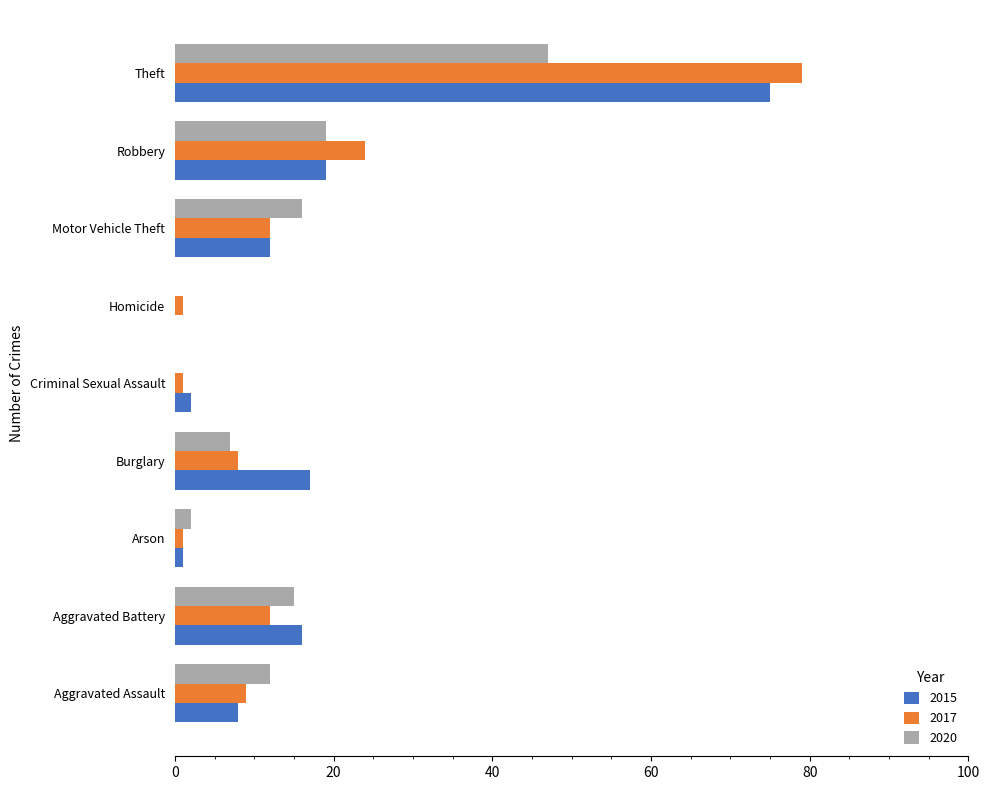

The value of 2020 at Aggravated Battery is 7. True or false?

False